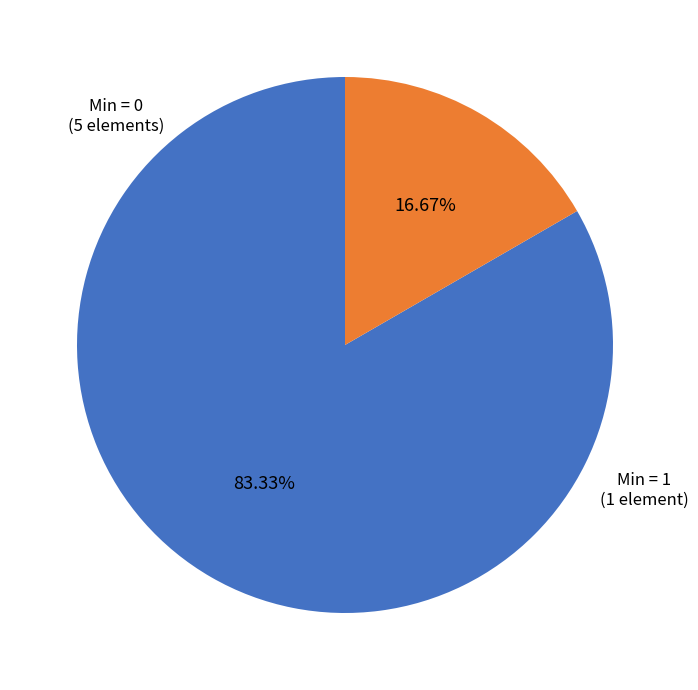

Rank the categories by value from highest to lowest.

Min = 0, Min = 1